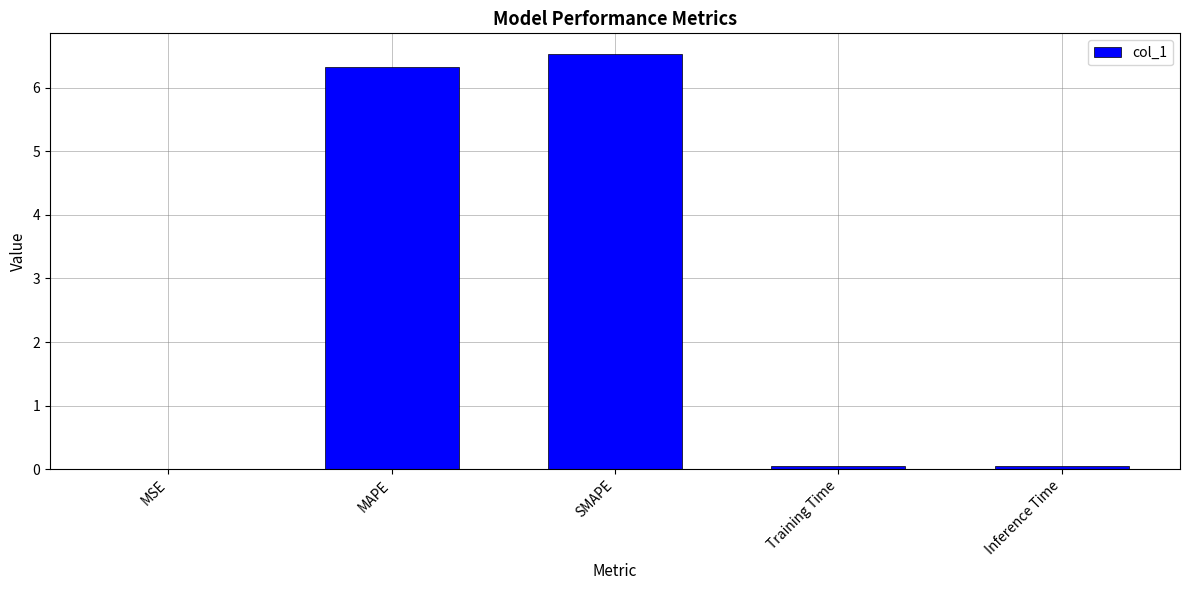

Are the bars grouped side by side (vs. stacked)?

No